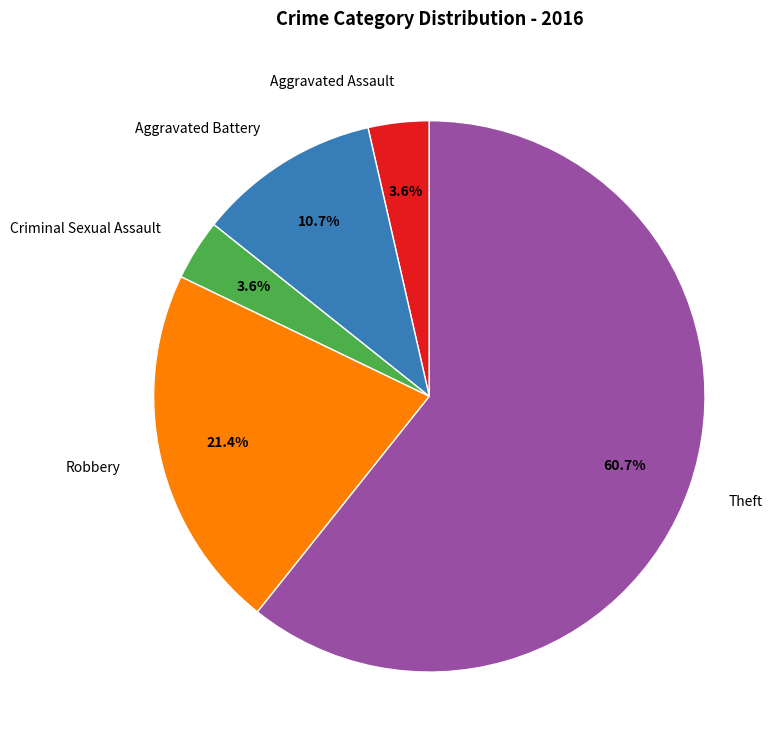

To the nearest percent, what is the average slice percentage?

20%